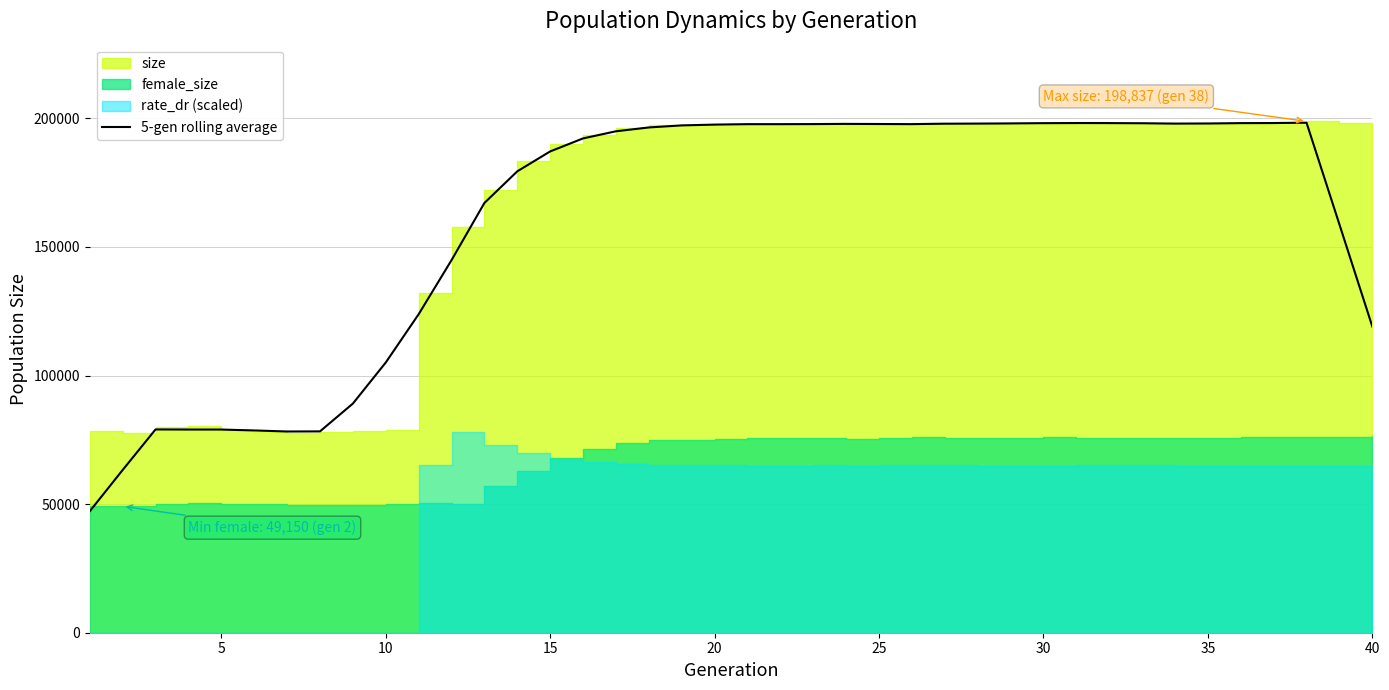

What is the difference between the maximum and second lowest values?

135025.2